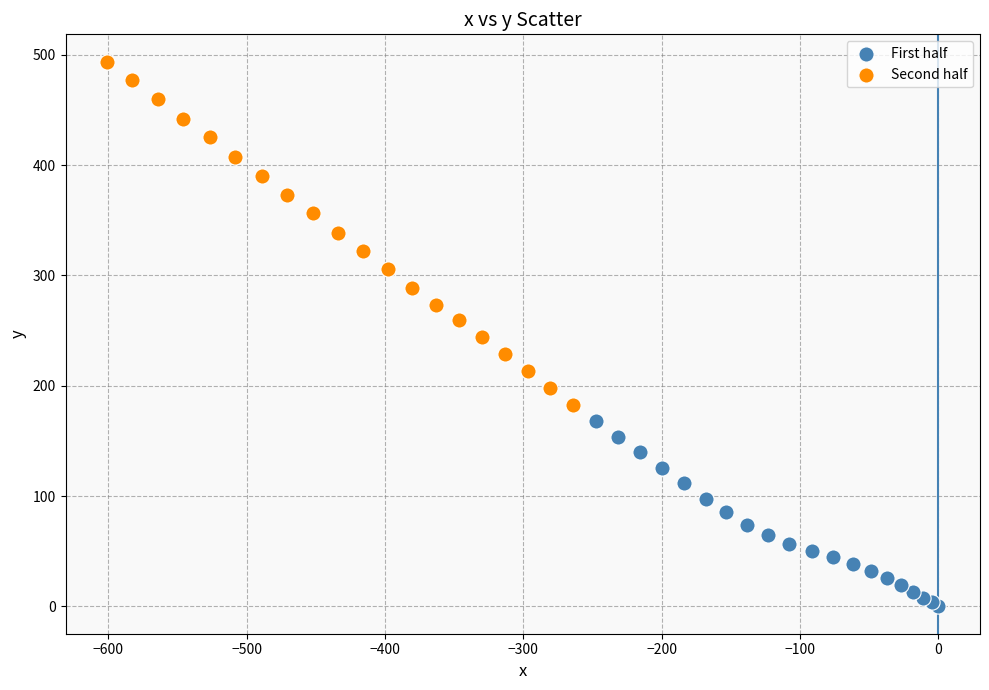

Which series contains the lowest Y value?

First half